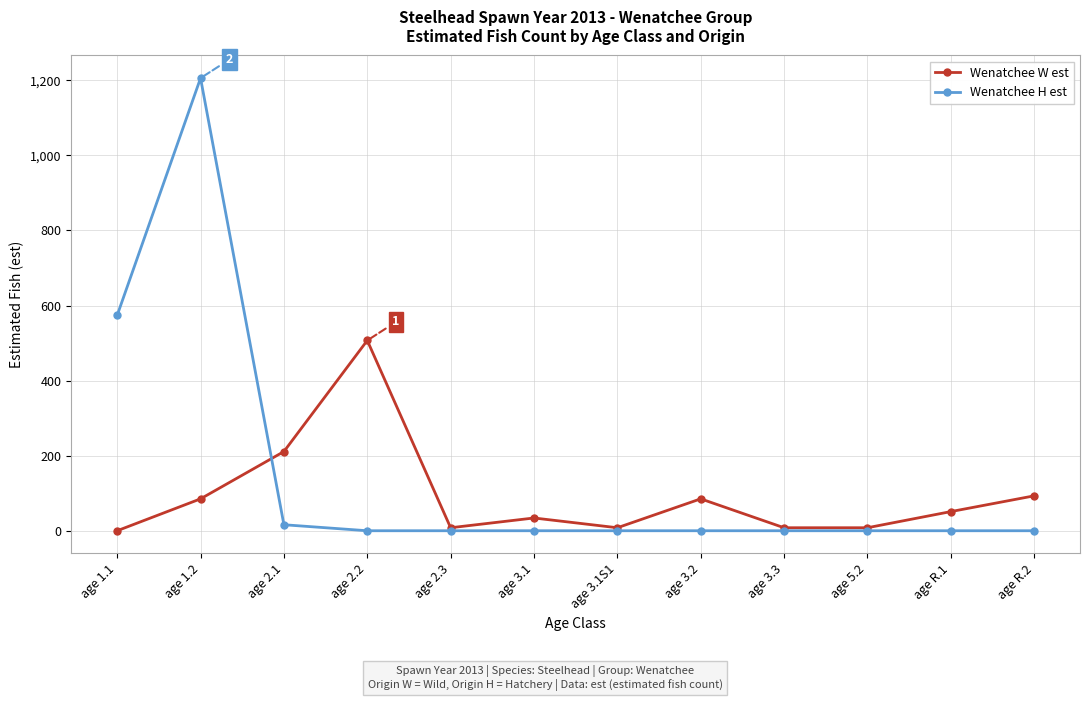

Where does the Wenatchee W est series first go above 51?

age 1.2